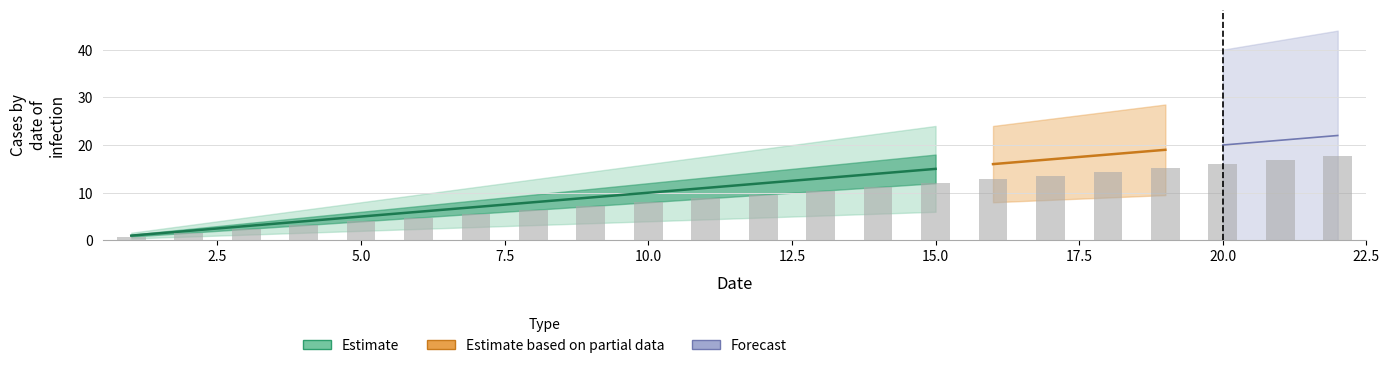

True or false: the data shows 14.8 at 13.

False